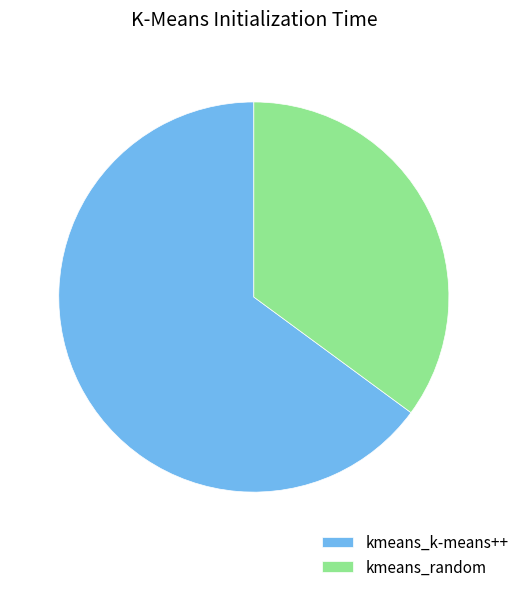

Rank the categories by value from lowest to highest.

kmeans_random, kmeans_k-means++